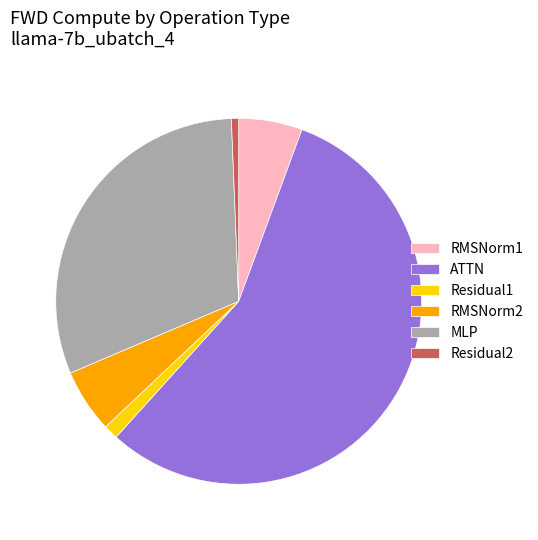

Do RMSNorm2 and ATTN together represent more than half of the pie?

Yes